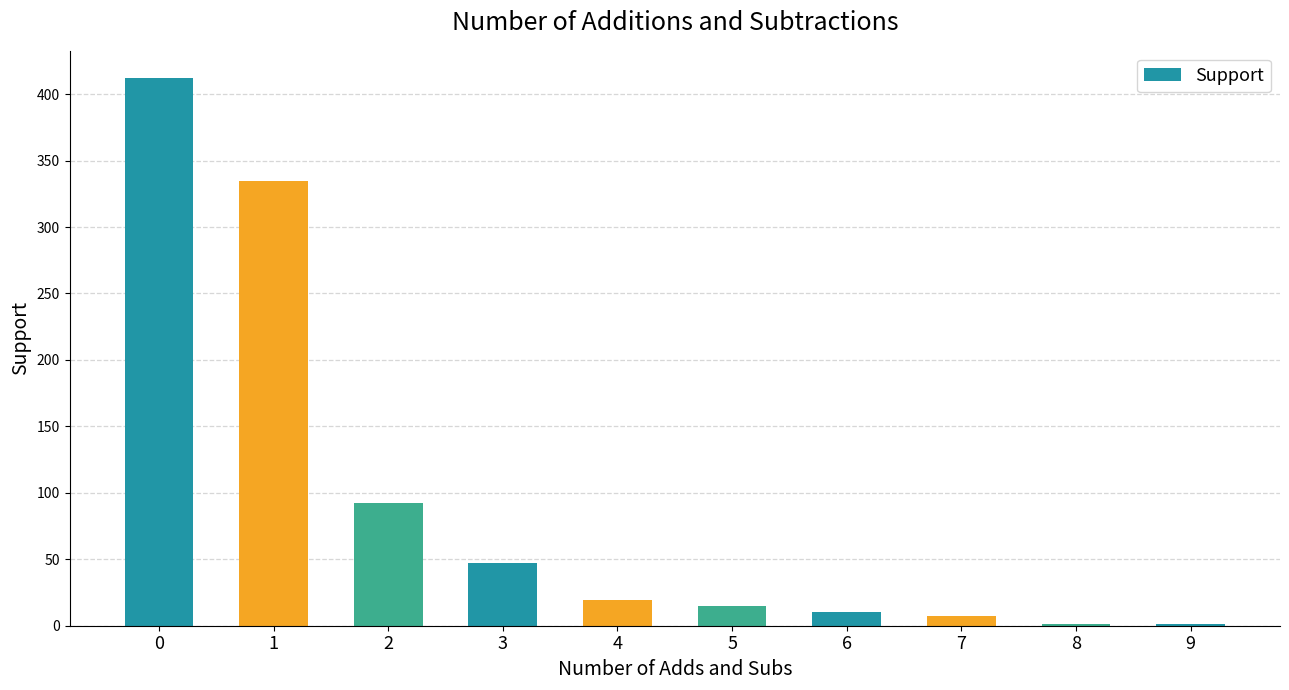

What is the maximum value shown in the chart?

412